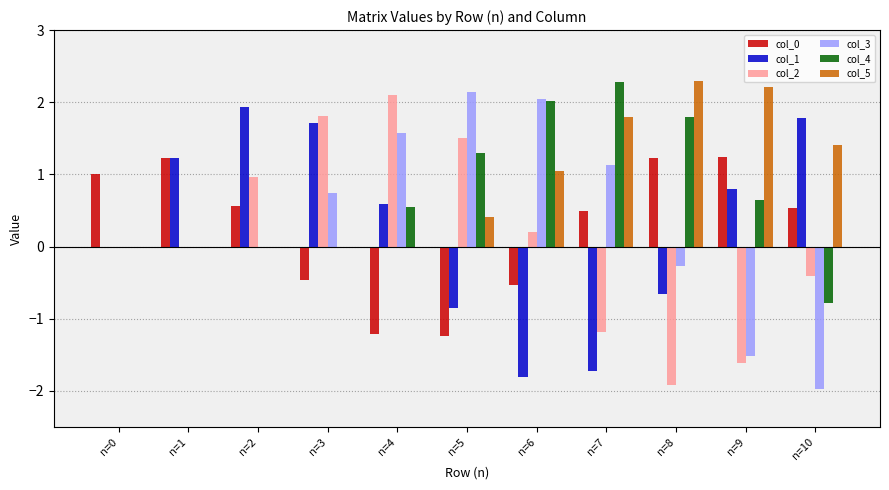

What is the sum of the col_1 values at n=9 and n=0?

0.8